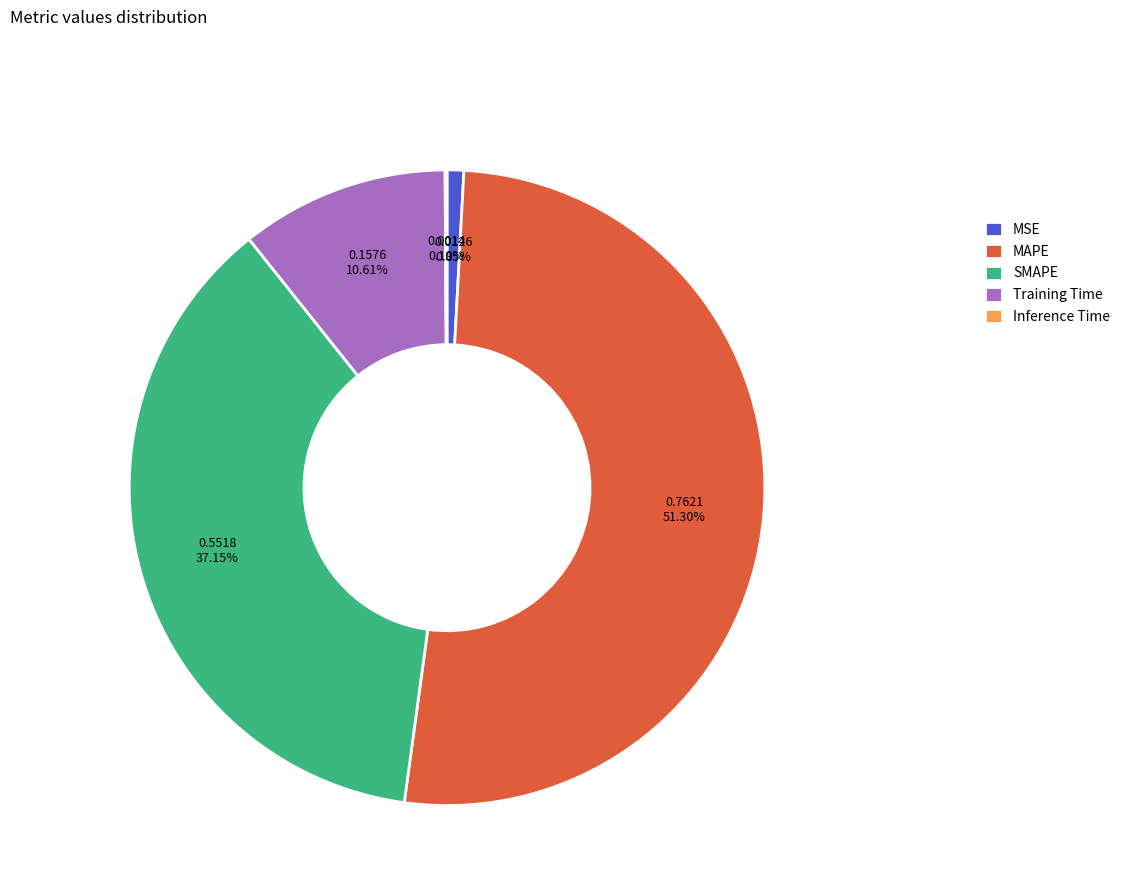

To the nearest percent, what portion does SMAPE represent?

37%